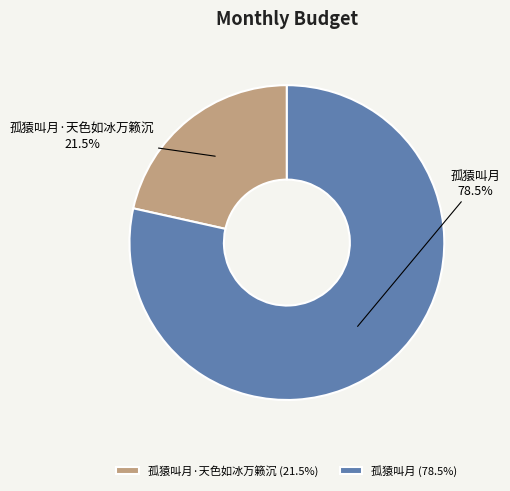

To the nearest percent, what is the difference between the 孤猿叫月 and 孤猿叫月·天色如冰万籁沉 slice percentages?

57%